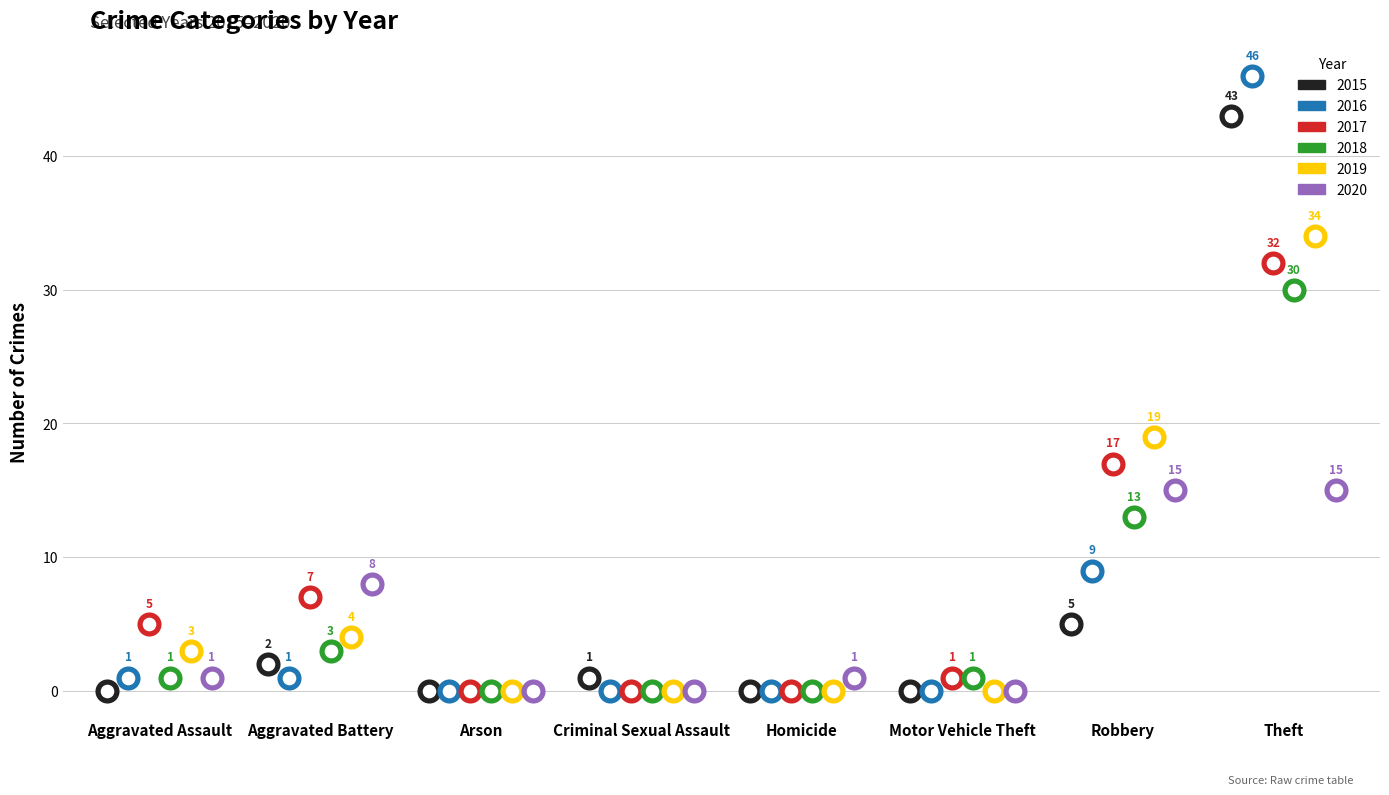

At which category is the sum across all series the highest?

Theft